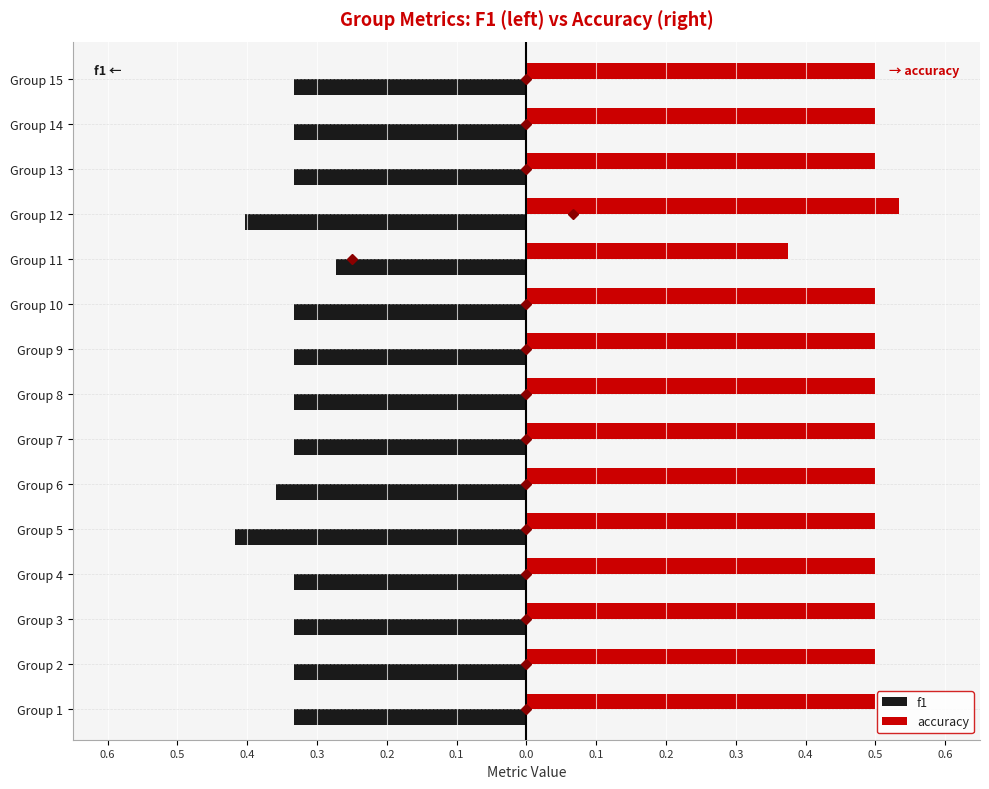

What is the value of the accuracy bar at the 4th from the left?

0.5